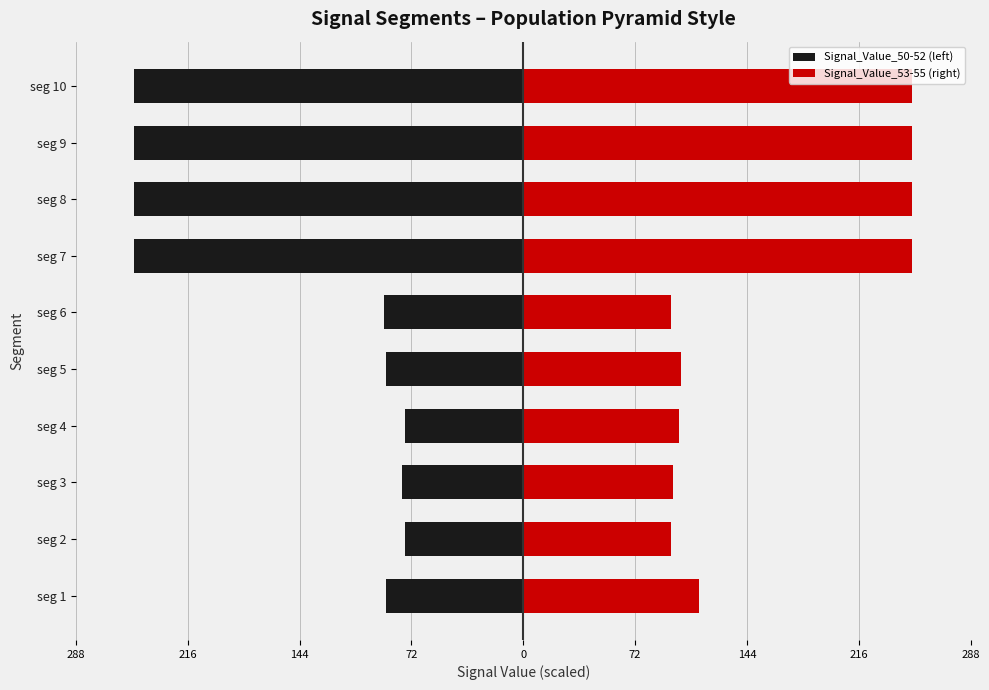

What is the average value of the Signal_Value_50-52 (left) series?

-149.6